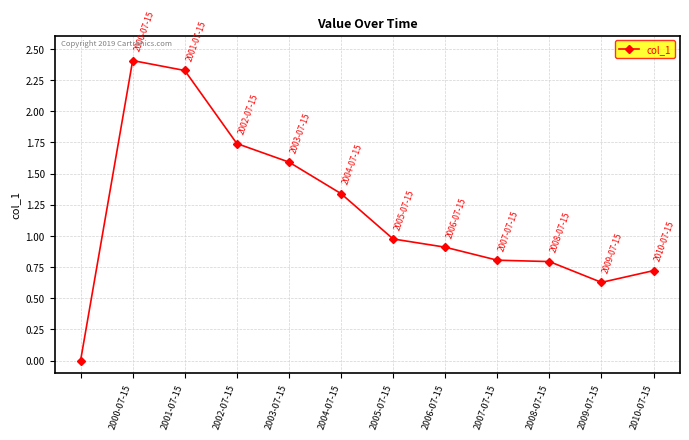

What is the maximum value shown in the chart?

2.4